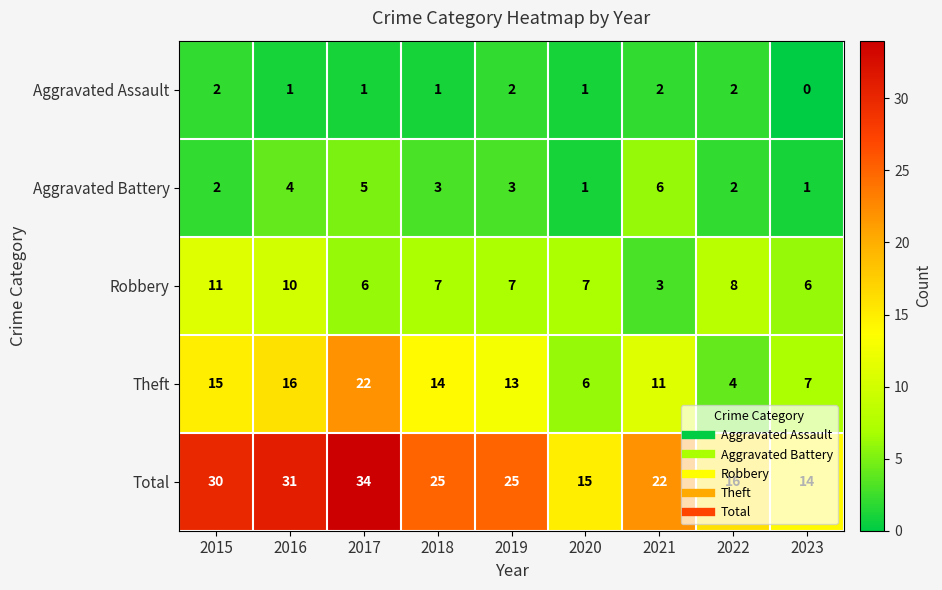

List the series in order of their peak value, highest first.

Total, Theft, Robbery, Aggravated Battery, Aggravated Assault